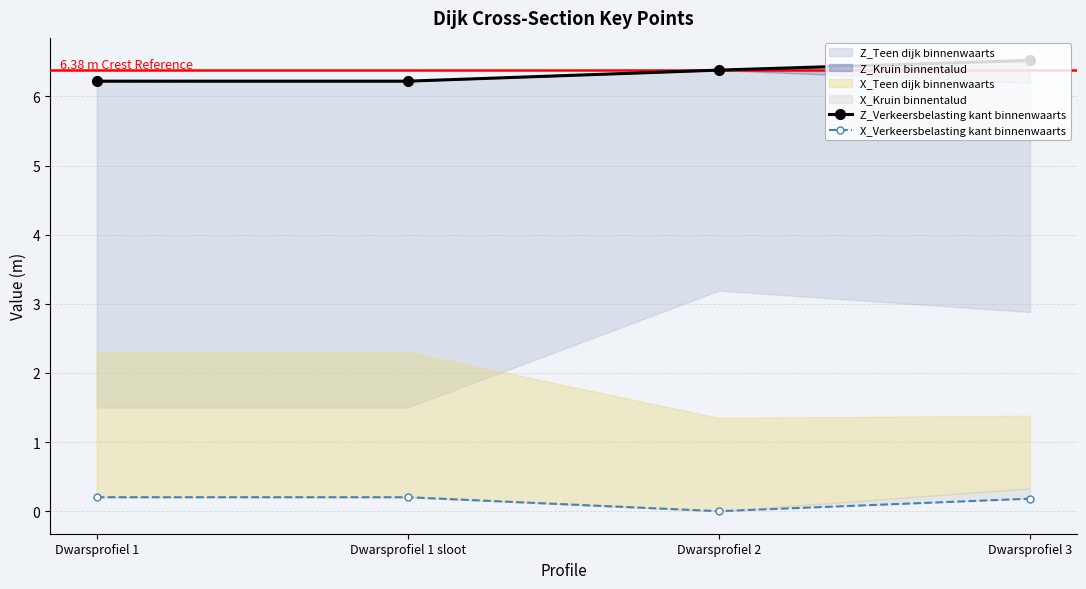

Which has a higher value, Dwarsprofiel 2 or Dwarsprofiel 1 sloot?

Dwarsprofiel 2